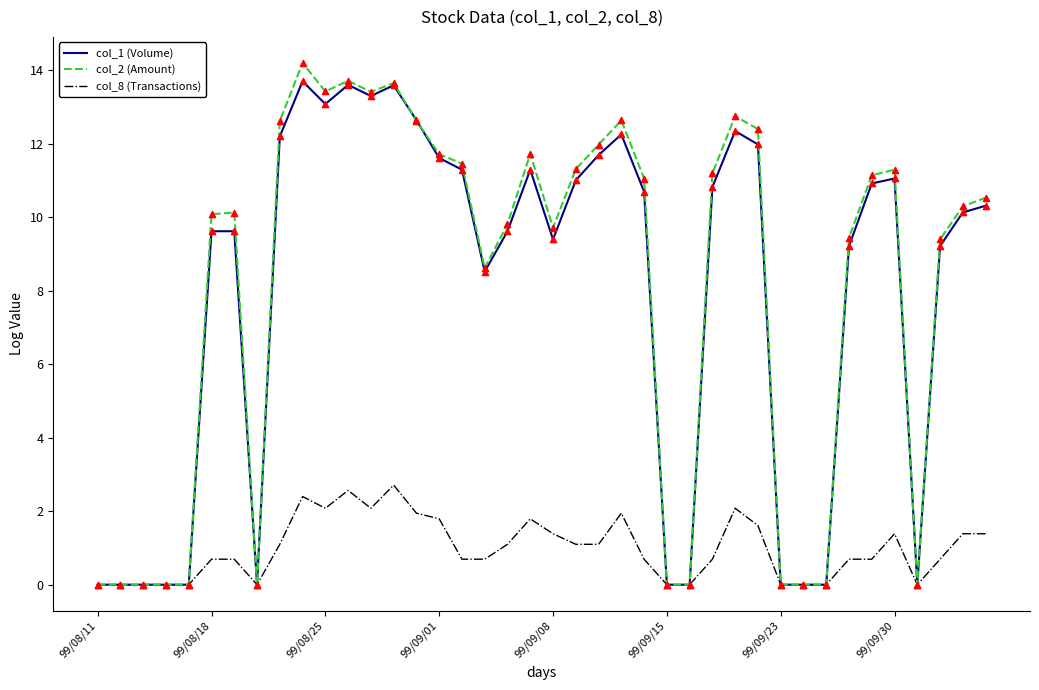

What is the greatest value displayed?

14.2